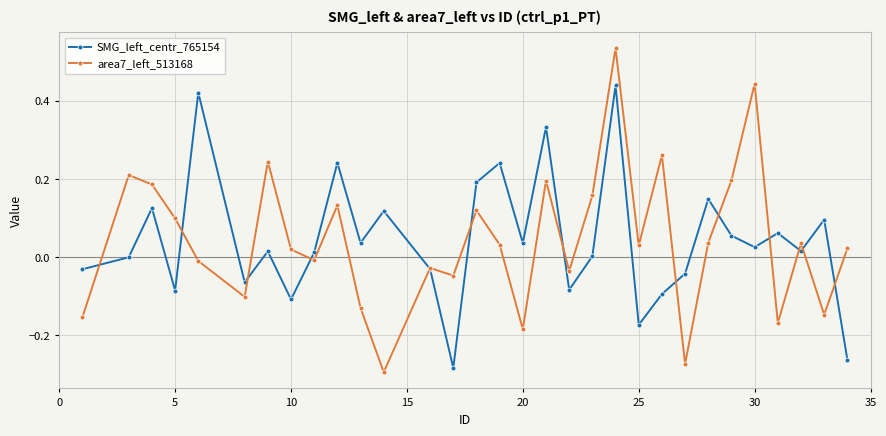

Rank the series by their maximum value, from highest to lowest.

area7_left_513168, SMG_left_centr_765154